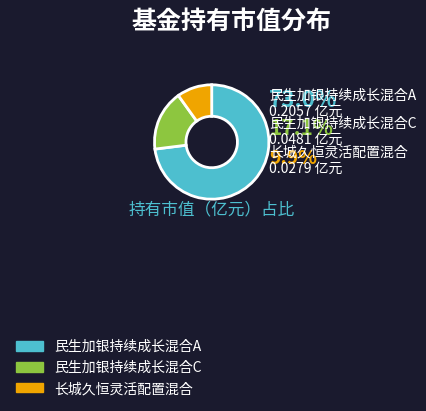

Which has a higher value, 民生加银持续成长混合C or 长城久恒灵活配置混合?

民生加银持续成长混合C